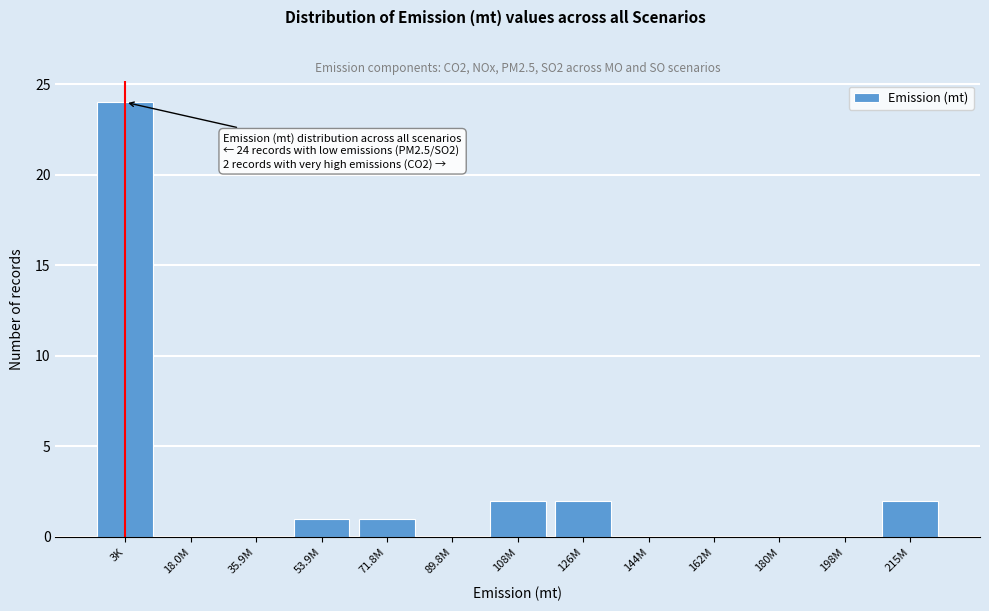

Reading left to right, transcribe all the data shown in this chart.

3K=24	18.0M=0	35.9M=0	53.9M=1	71.8M=1	89.8M=0	108M=2	126M=2	144M=0	162M=0	180M=0	198M=0	215M=2